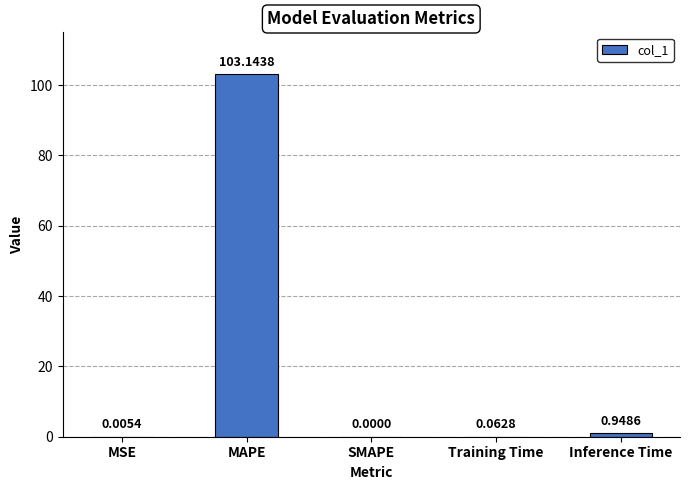

Where is the data nearest to the value 51?

Inference Time